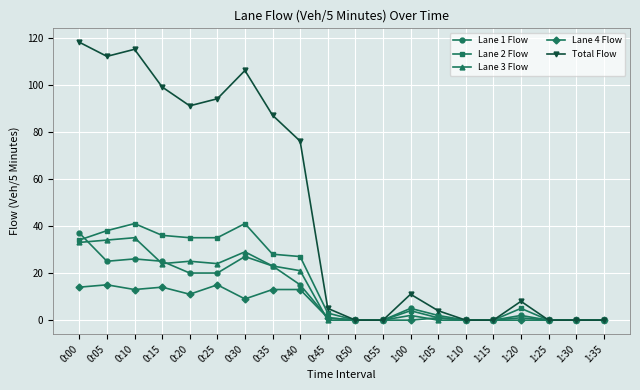

Where is Lane 4 Flow nearest to the value 7?

0:30